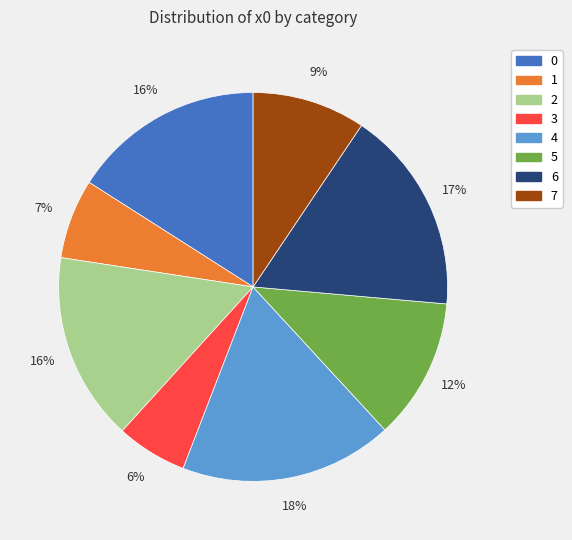

Which category has the biggest portion of the pie?

4